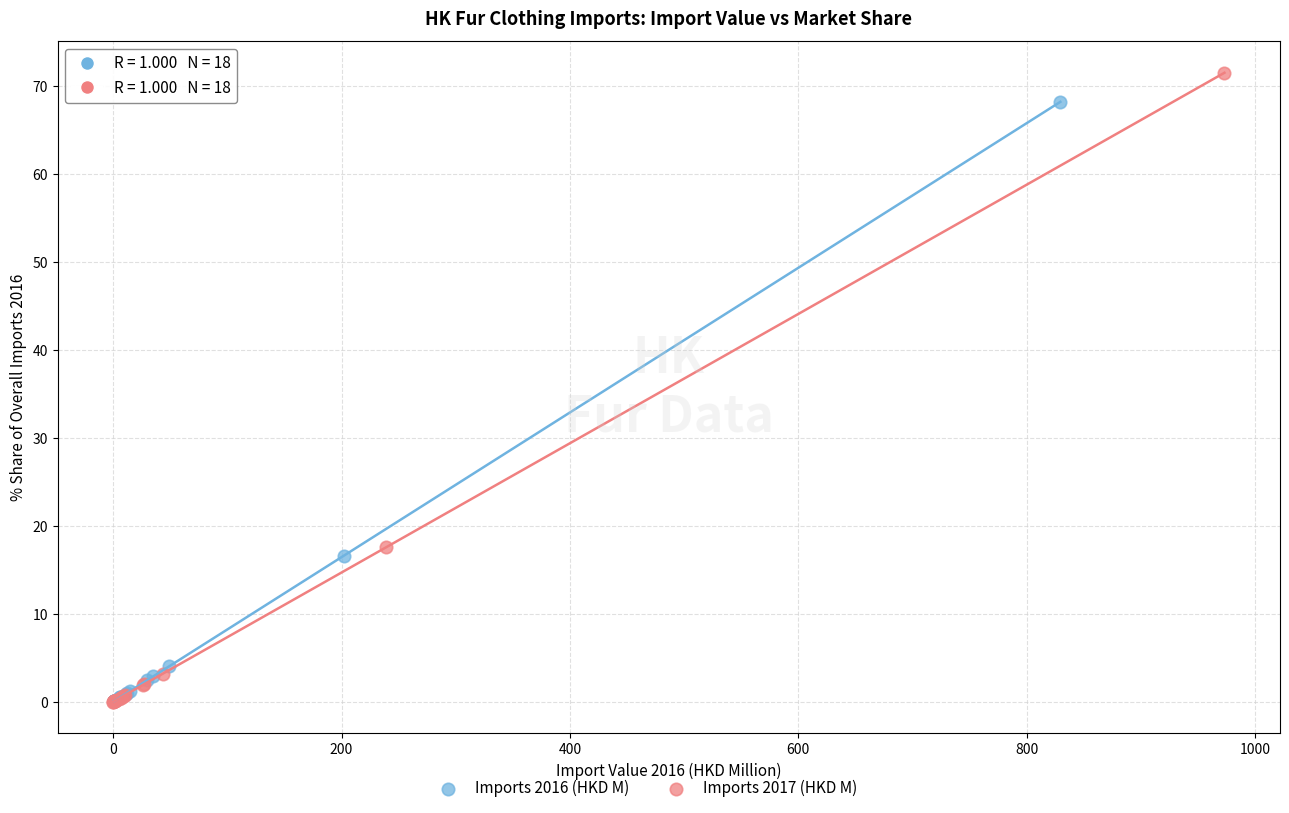

Which series reaches the maximum Y coordinate?

Imports 2017 (HKD M)